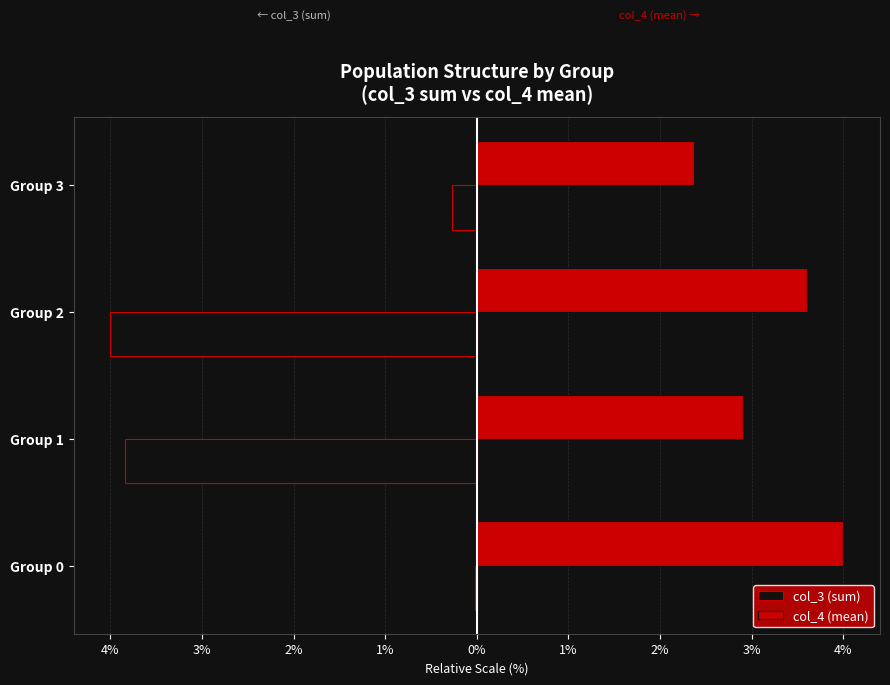

What is the average value of the col_4 (mean) series?

3.2